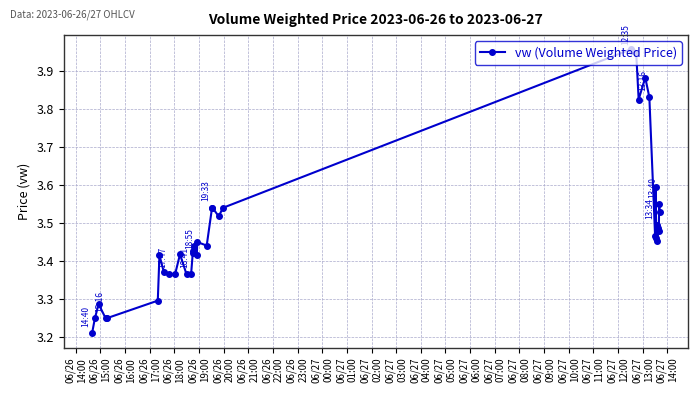

What is the difference between the maximum and second lowest values?

0.7